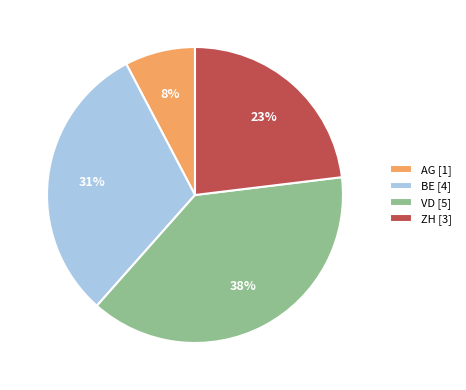

Count the number of slices in the pie.

4